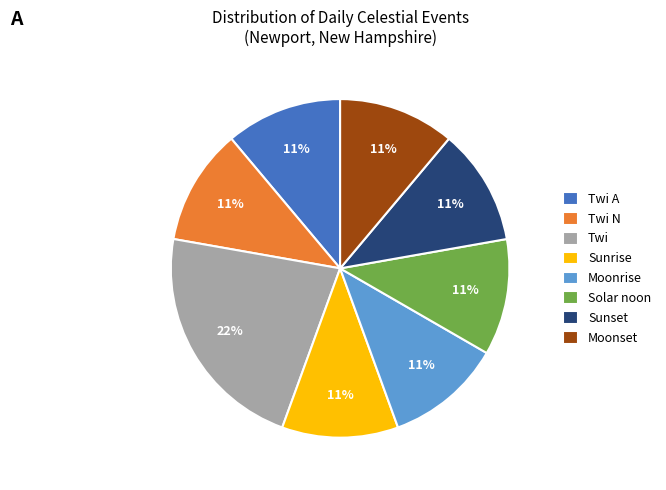

To the nearest percent, what percentage of the pie is Sunrise?

11%